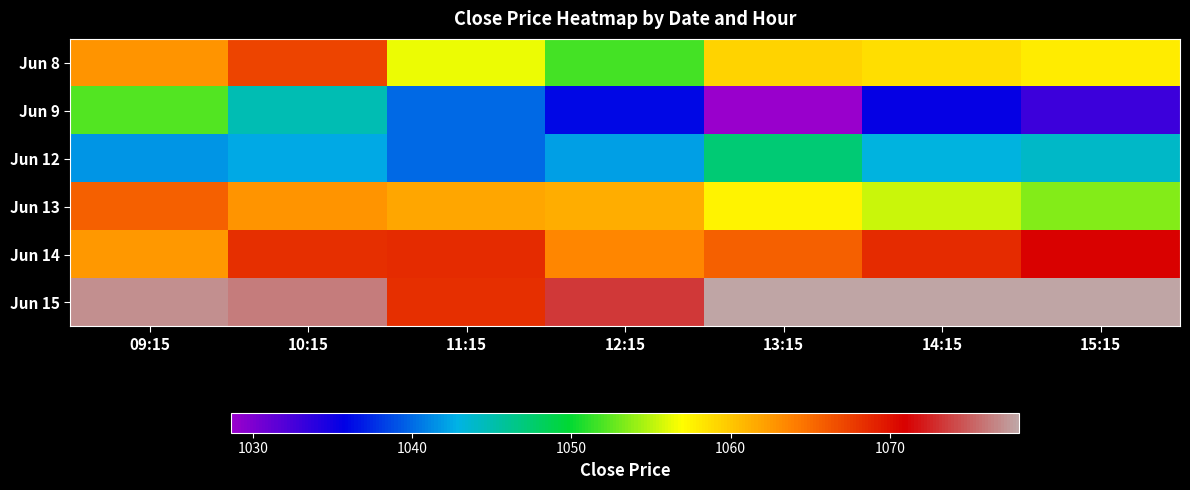

Between 13:15 and 14:15, which is larger?

13:15